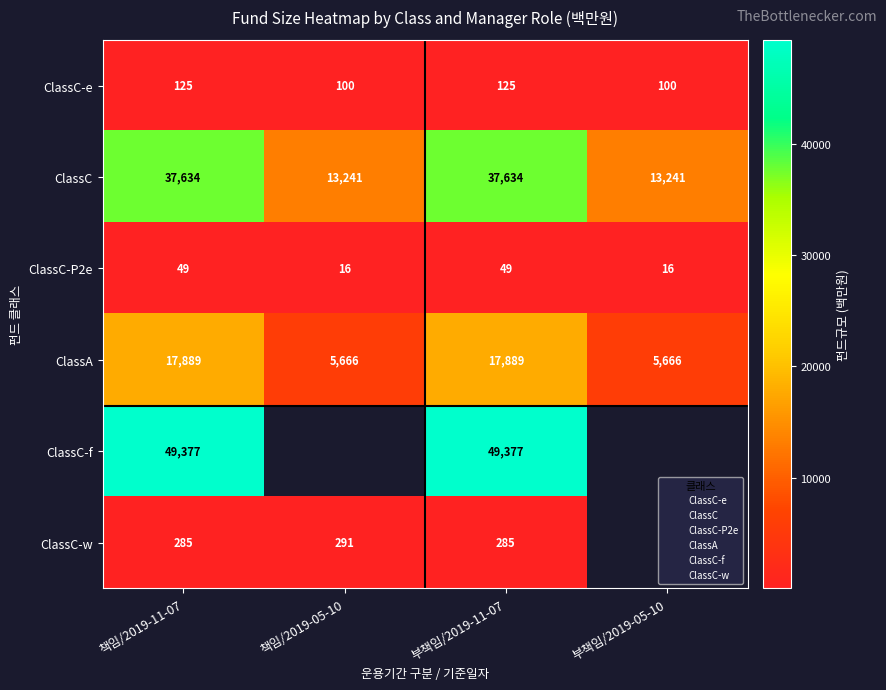

Which has a higher value, 책임/2019-11-07 or 부책임/2019-11-07?

책임/2019-11-07